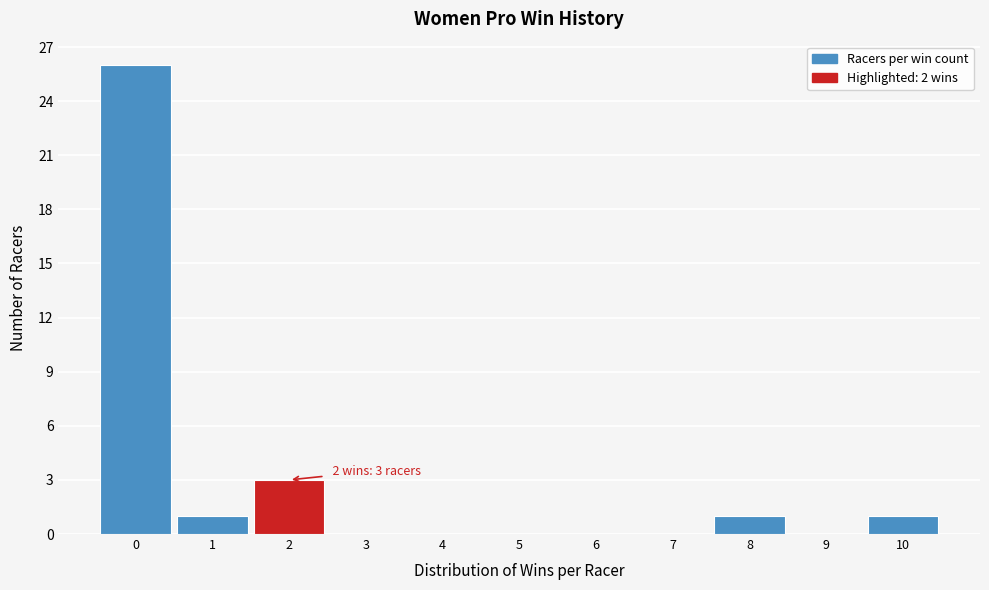

Which range on the x-axis has the tallest bar?

-0.5 to 0.5